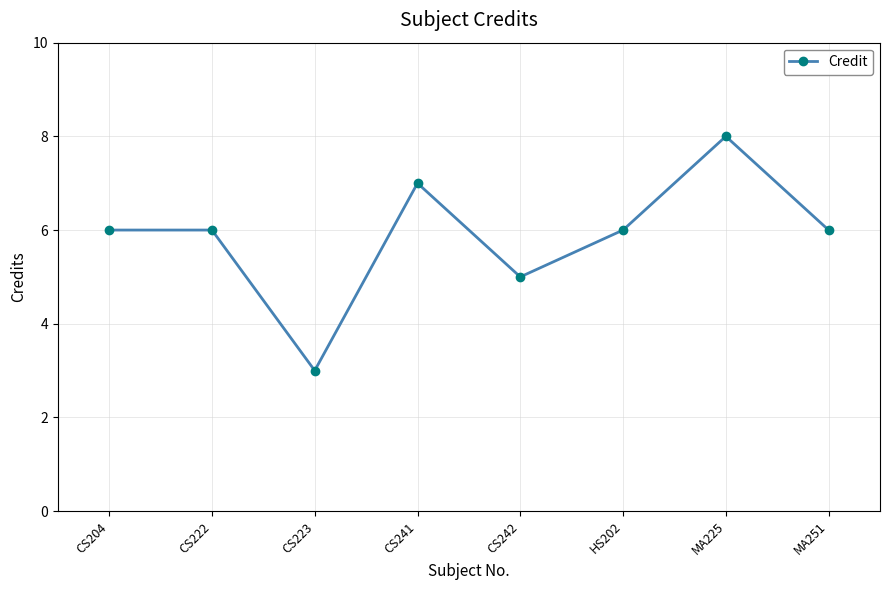

What is the sum of all values?

47